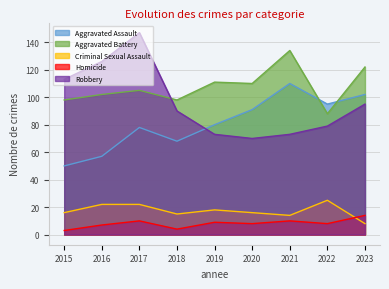

Reading left to right, extract all data points from this chart.

Aggravated Assault: 50	57	78	68	80	91	110	95	102
Aggravated Battery: 98	102	105	98	111	110	134	88	122
Criminal Sexual Assault: 16	22	22	15	18	16	14	25	8
Homicide: 3	7	10	4	9	8	10	8	14
Robbery: 113	126	147	90	73	70	73	79	95